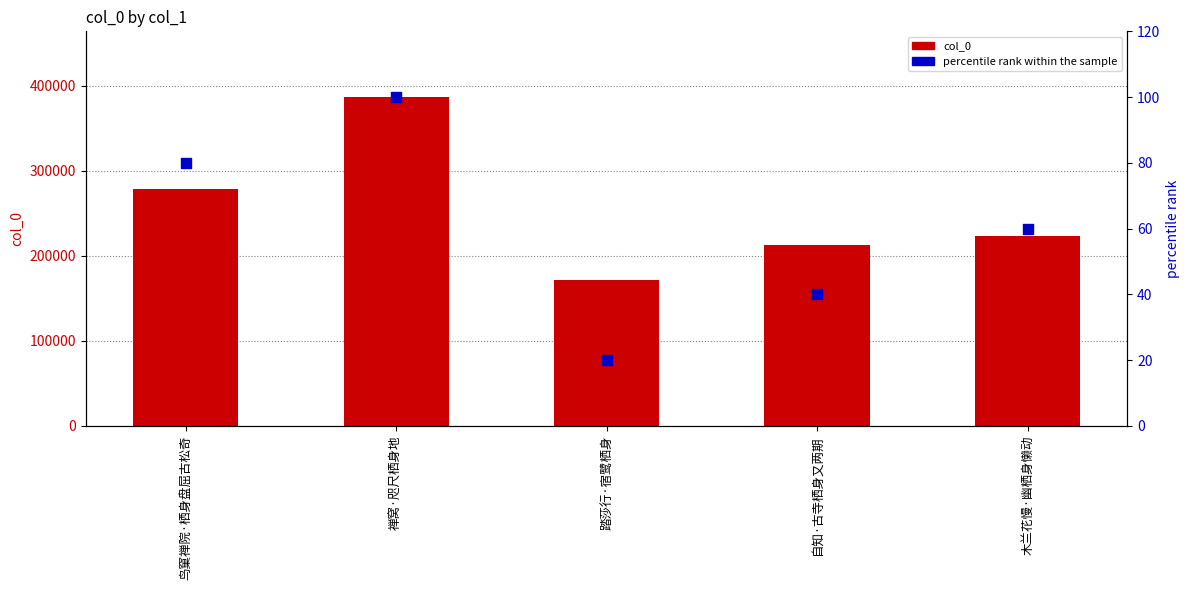

What are all the series names shown in the legend?

col_0, percentile rank within the sample